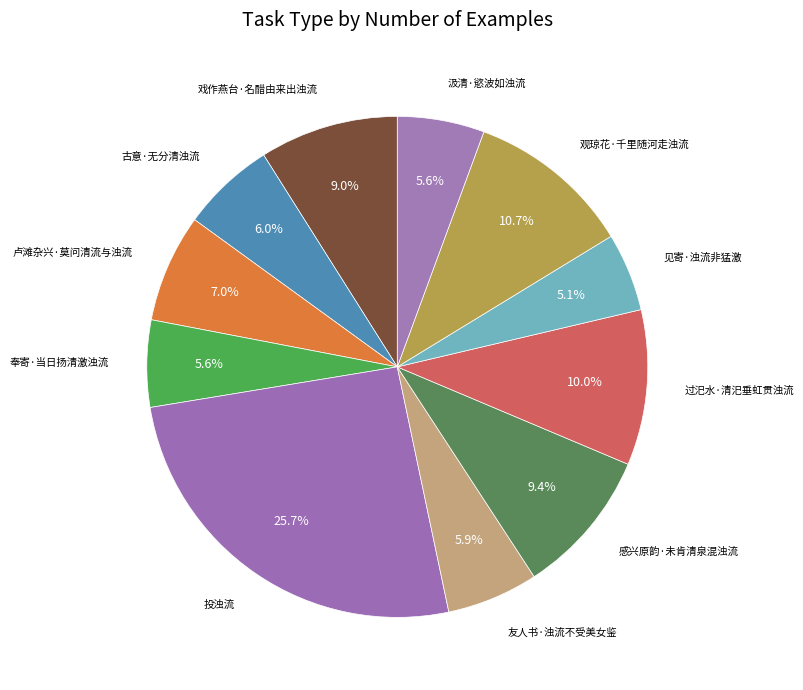

Combined, what portion of the pie is 卢滩杂兴·莫问清流与浊流 and 古意·无分清浊流?

13.0%